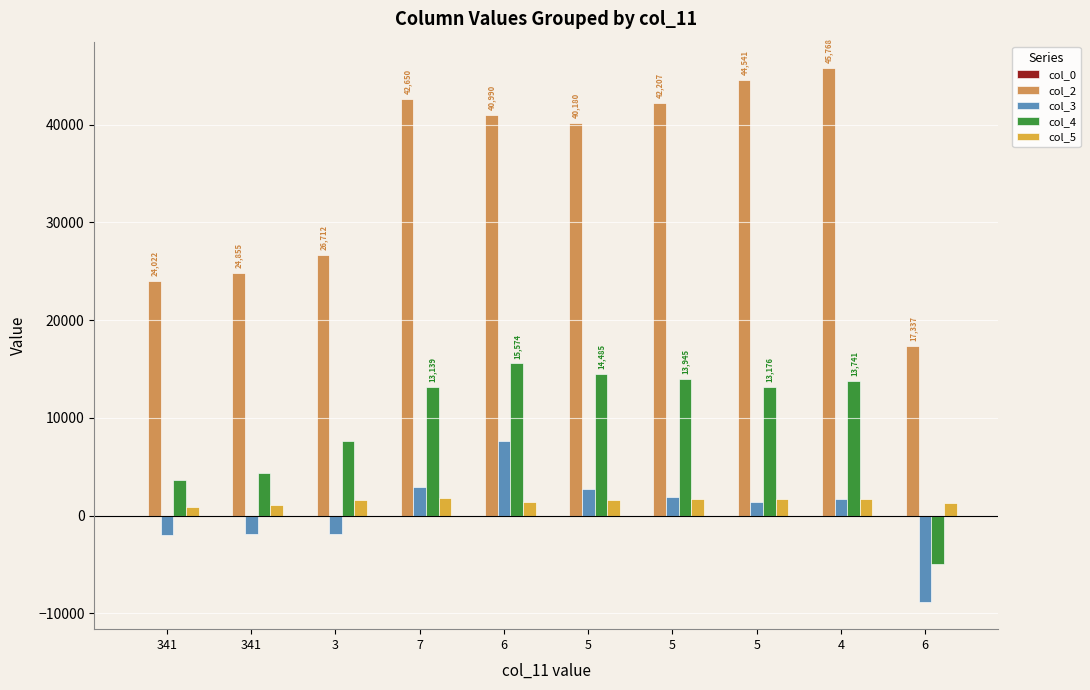

How many positive values does the col_4 series have?

9